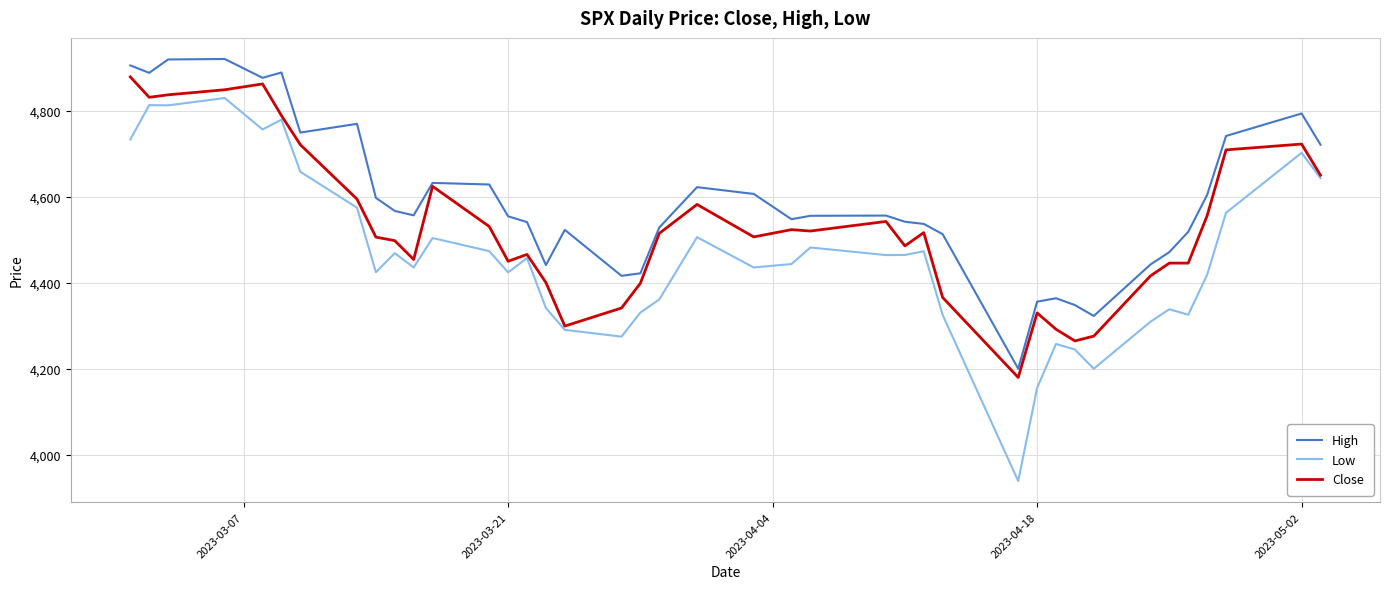

What is the highest value of the Close series?

4879.6